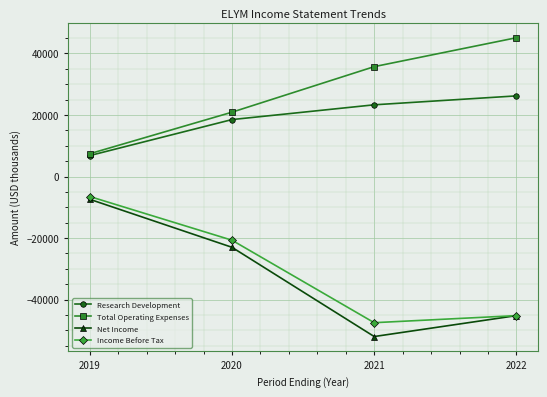

True or false: Income Before Tax has more than 0 interior local peaks.

False